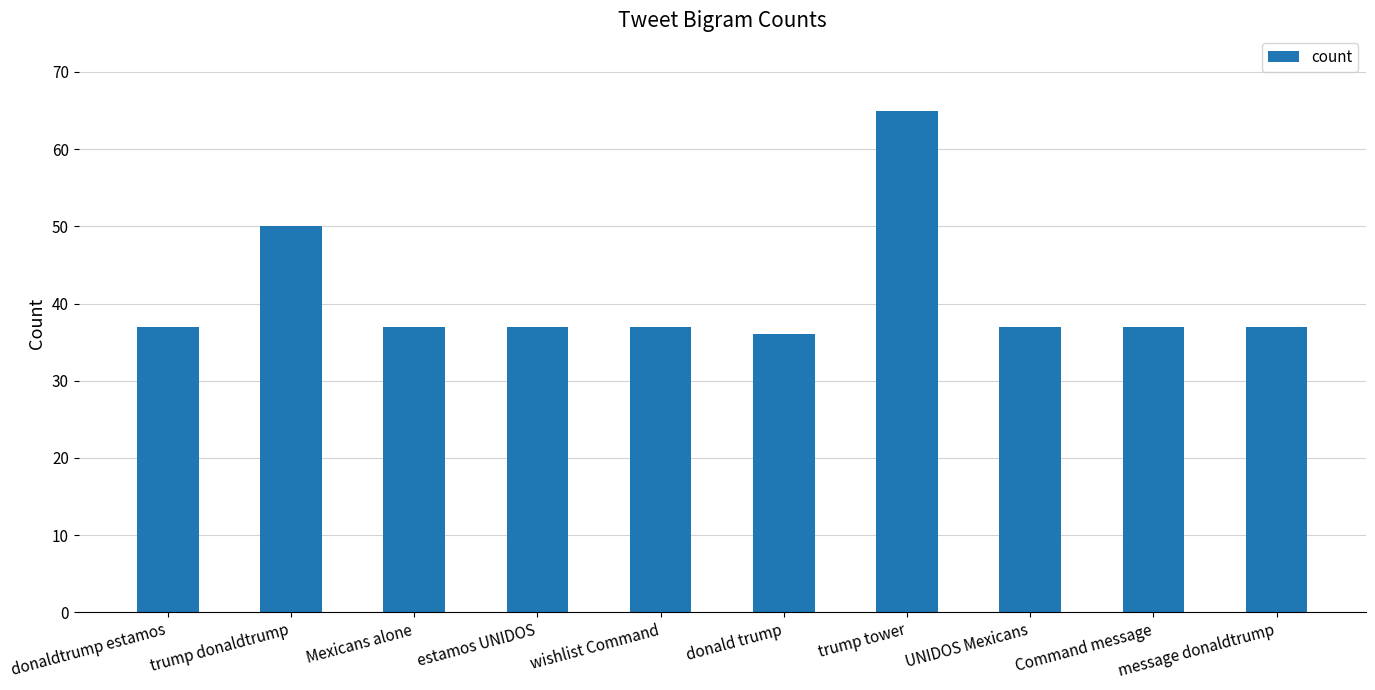

What is the minimum value shown in the chart?

36